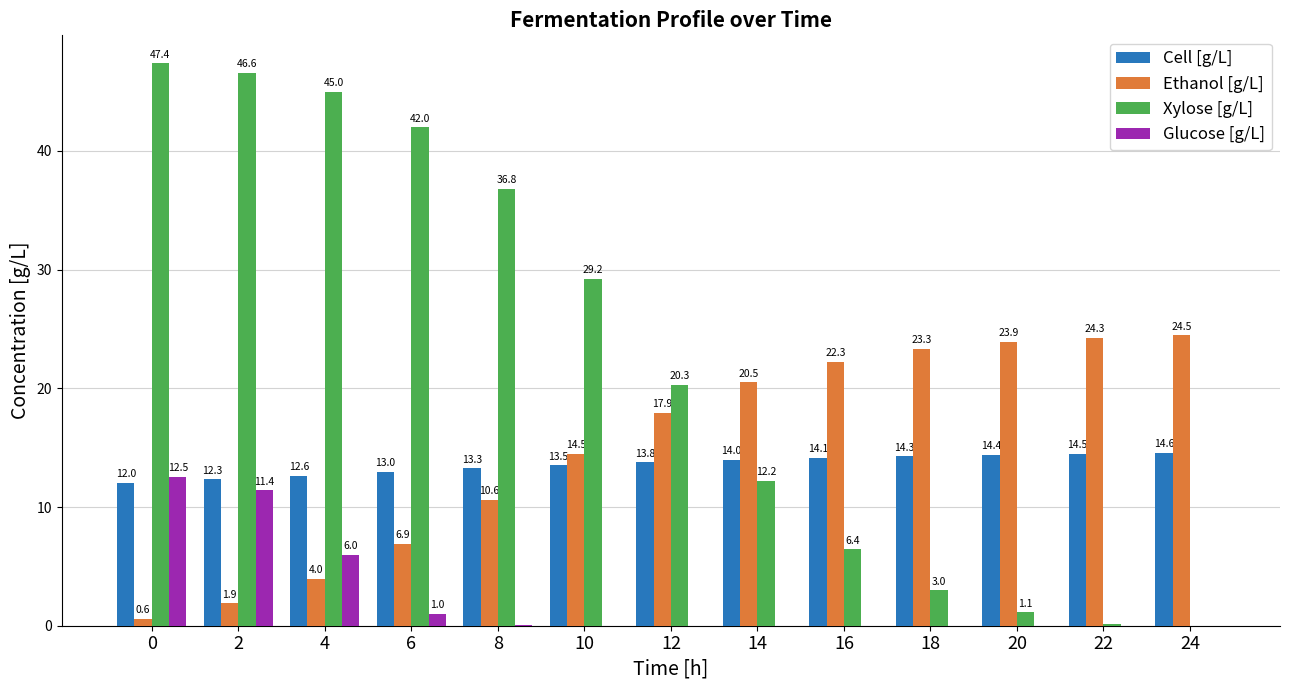

What is the average value of the Xylose [g/L] series?

22.3